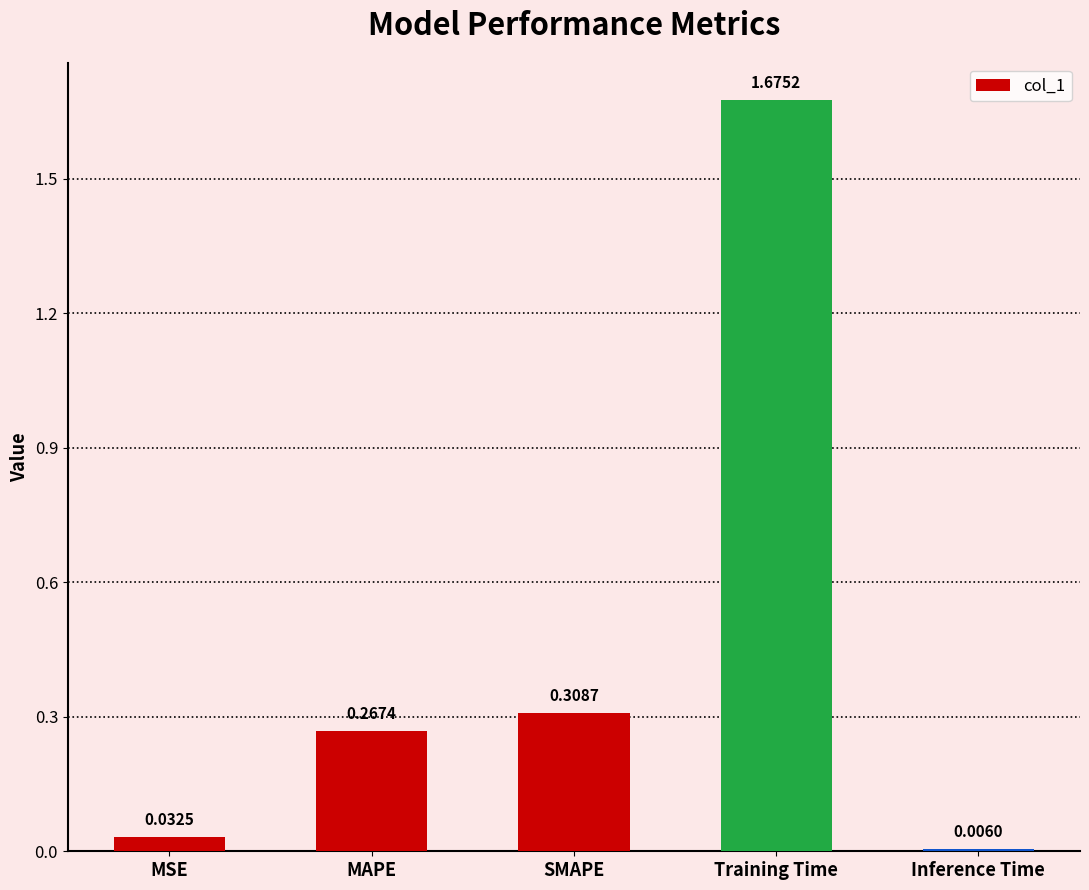

What is the label of the 2nd bar from the left?

MAPE